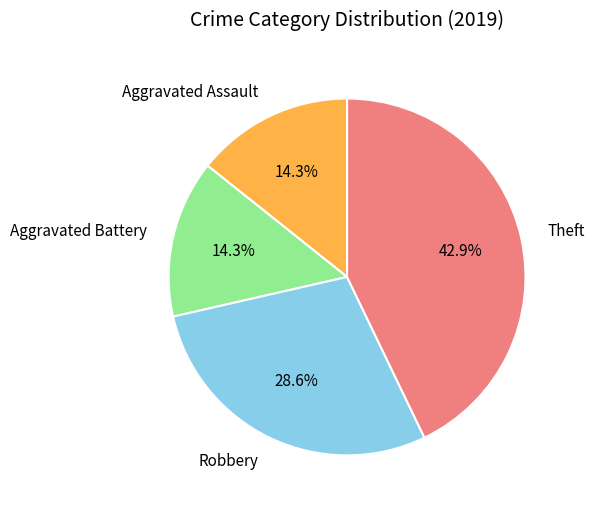

How many segments does this pie chart have?

4